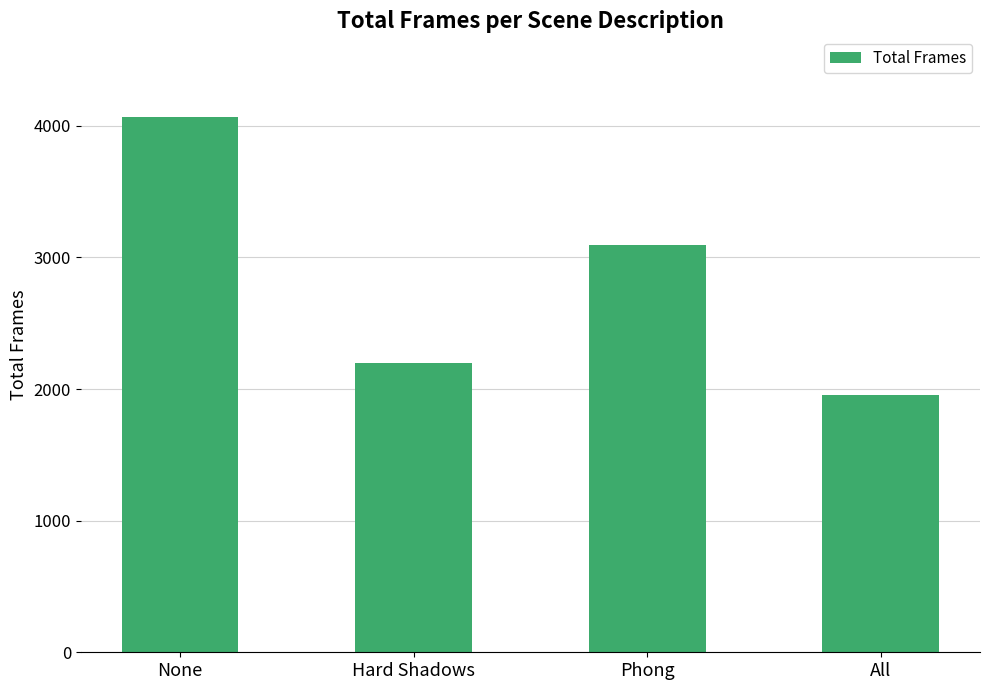

How many series are shown in this chart?

1